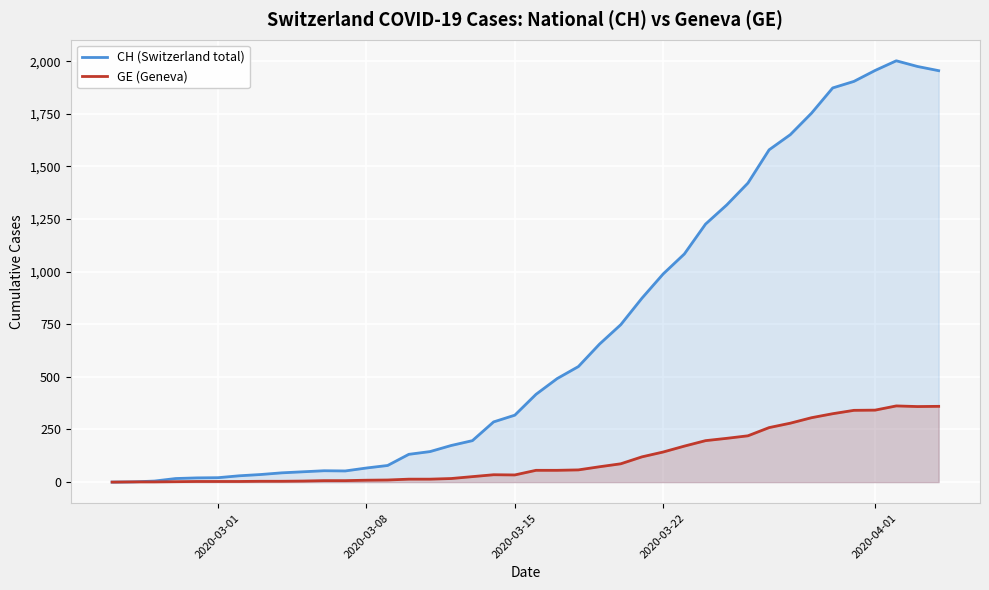

Which series has the widest spread of values?

CH (Switzerland total)